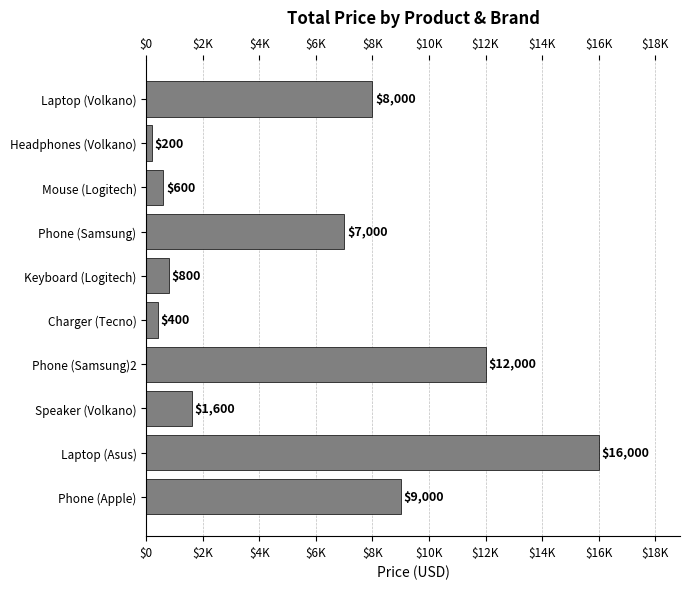

List the labels in order of value, largest first.

Laptop (Asus), Phone (Samsung)2, Phone (Apple), Laptop (Volkano), Phone (Samsung), Speaker (Volkano), Keyboard (Logitech), Mouse (Logitech), Charger (Tecno), Headphones (Volkano)